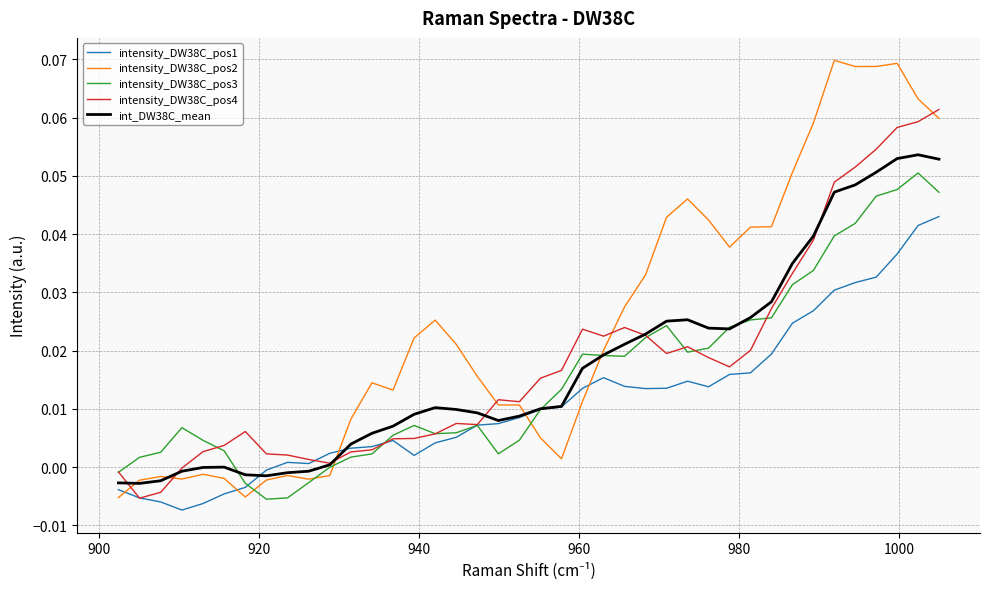

Which series has the largest total across all categories?

intensity_DW38C_pos2